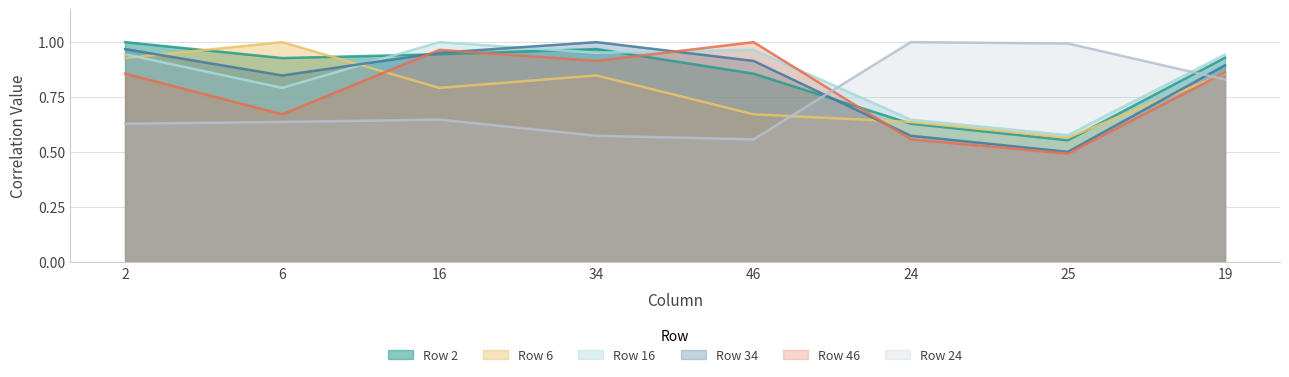

What is the maximum value shown in the chart?

1.0